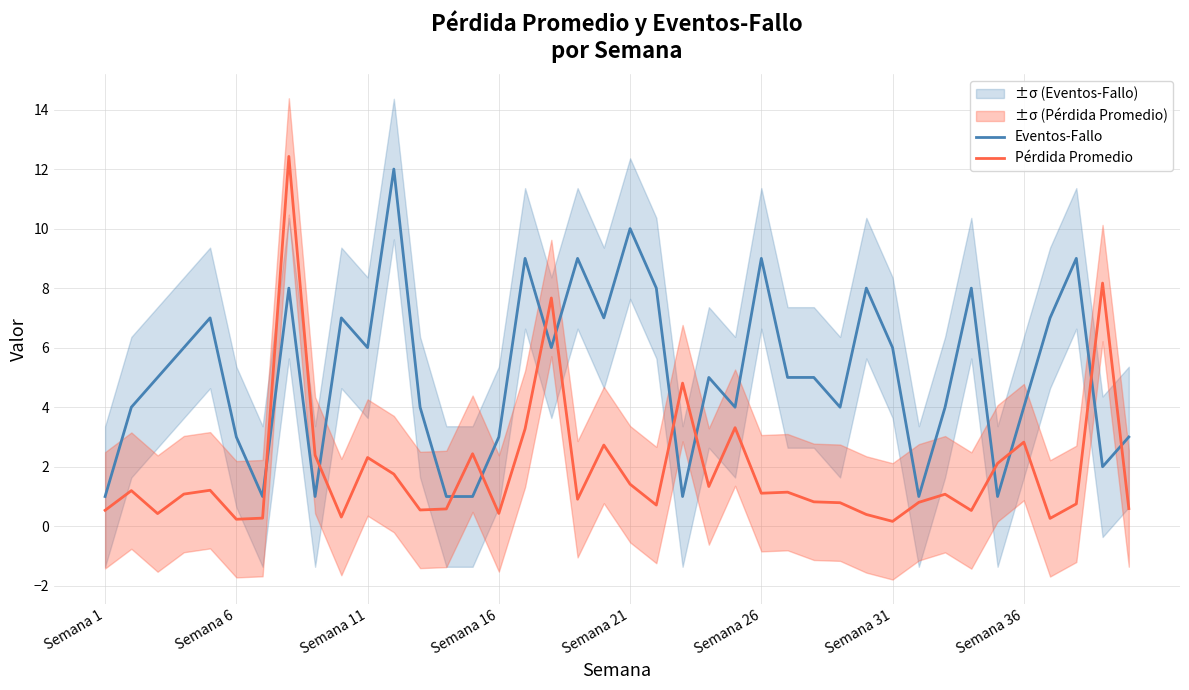

What is the value of the Eventos-Fallo point at the 40th from the left?

3.0